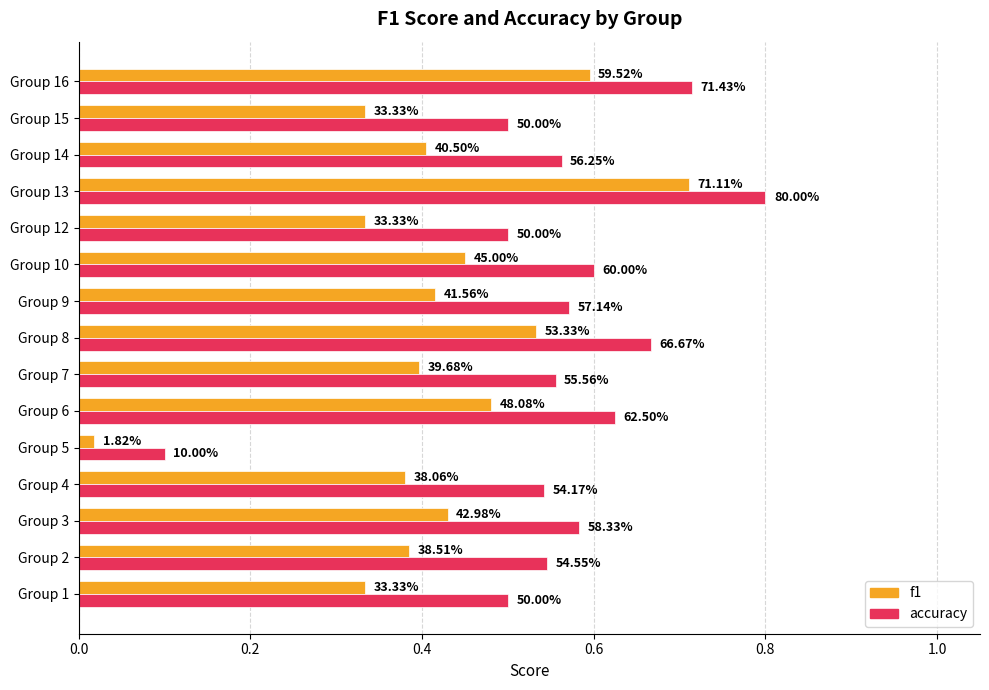

What is the lowest value of the accuracy series?

0.1